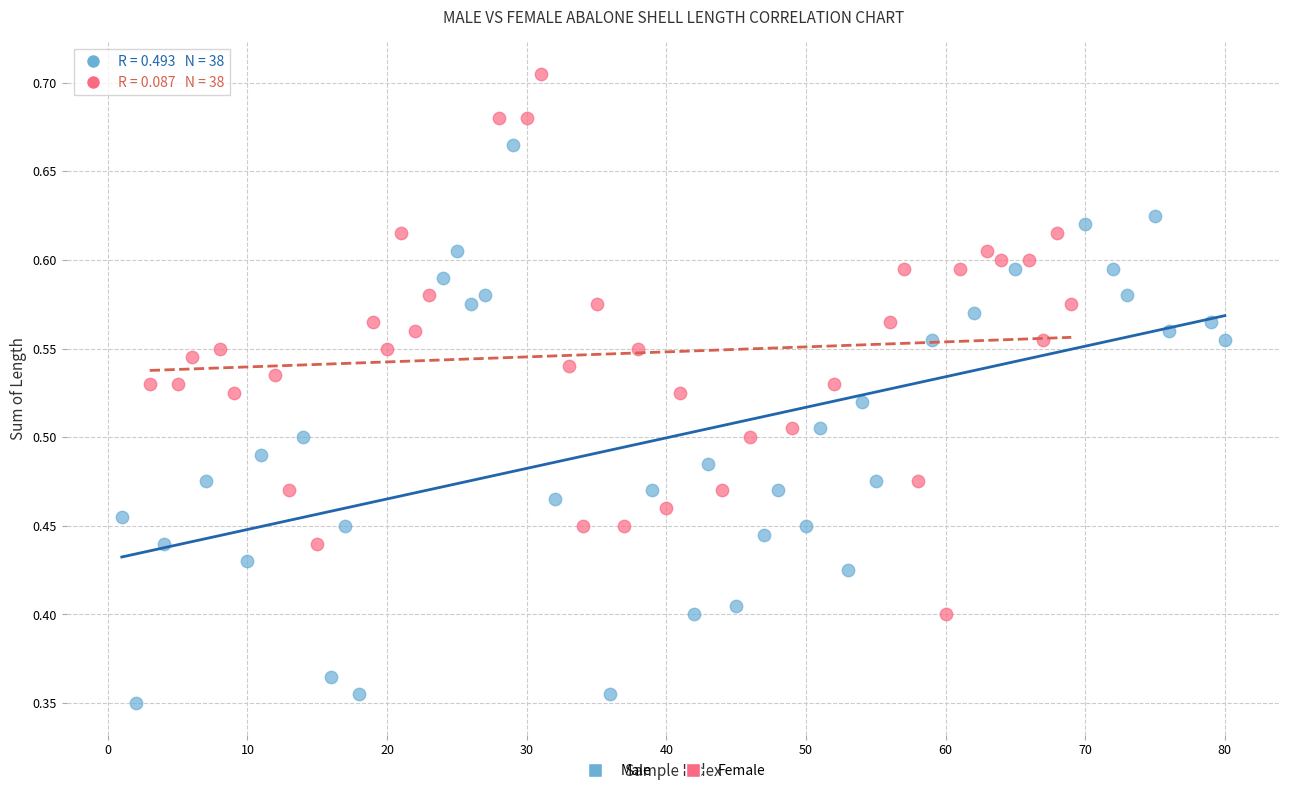

What are all the series names shown in the legend?

Male, Female